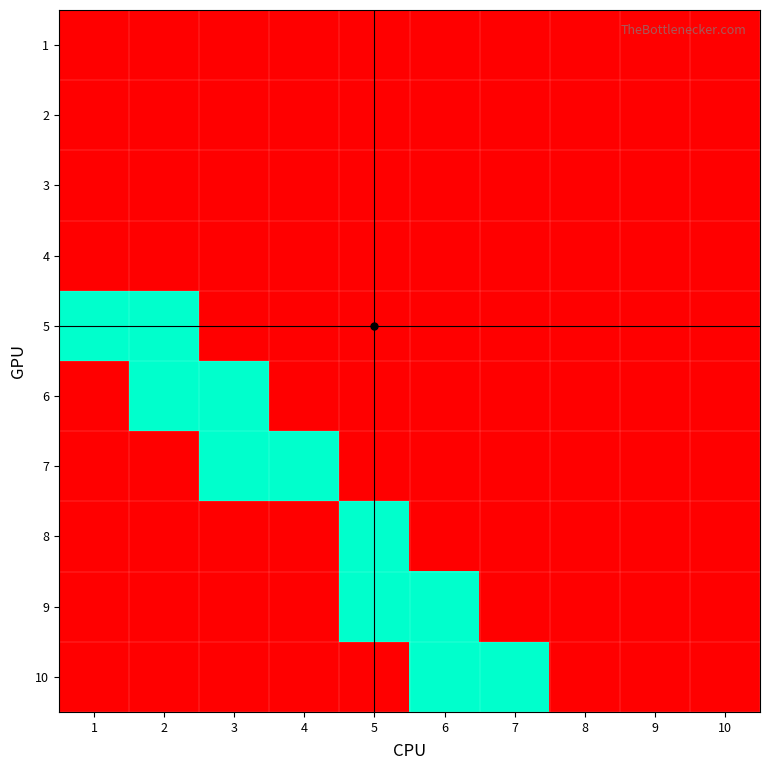

Rank the series at 3 from lowest to highest value.

1, 2, 3, 4, 5, 8, 9, 10, 6, 7